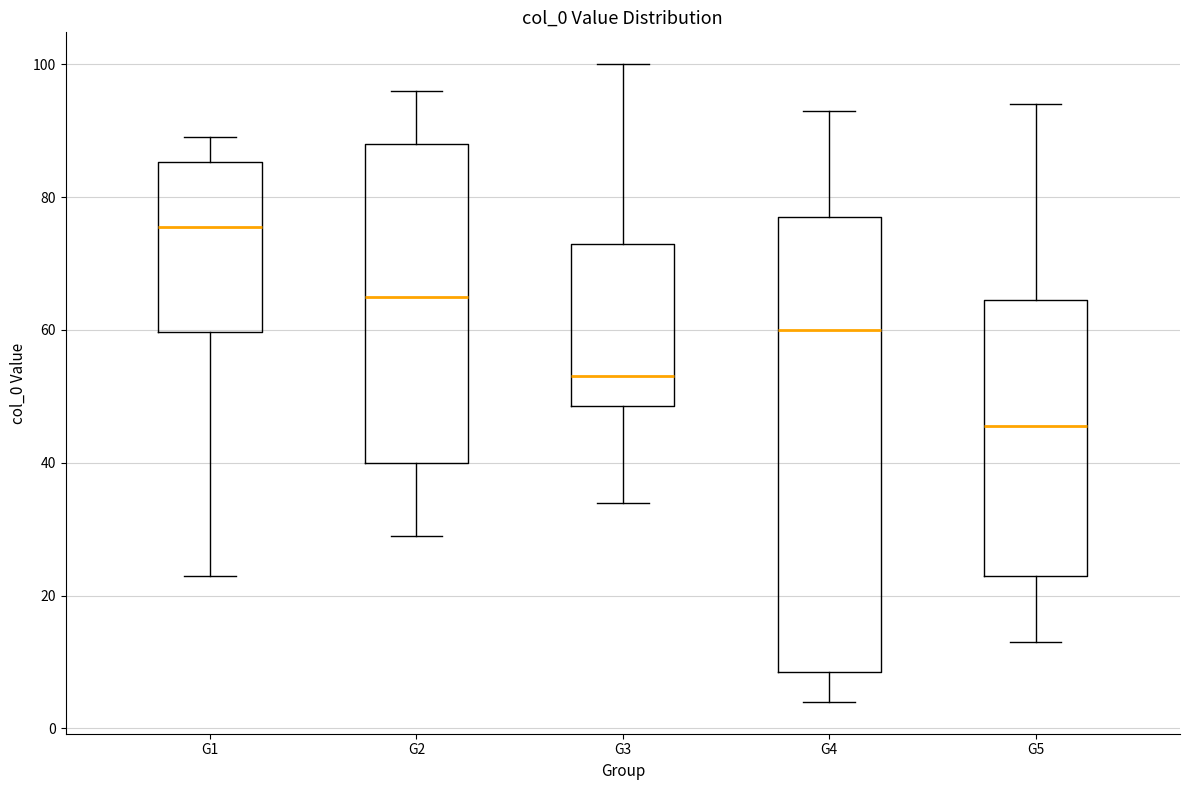

Where is the upper edge of the box for G2 on the y-axis? The values are not printed on the chart, so give them approximately, as read against the axis.

88